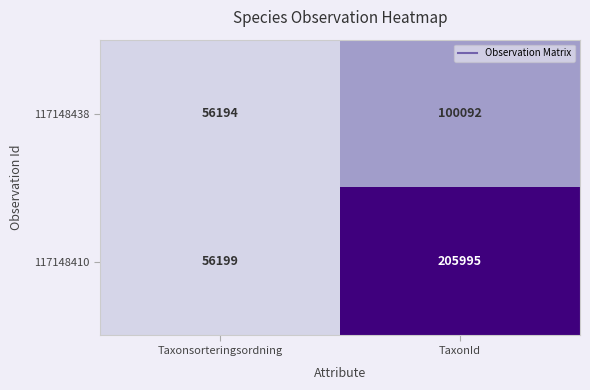

Which series has the largest total across all categories?

117148410